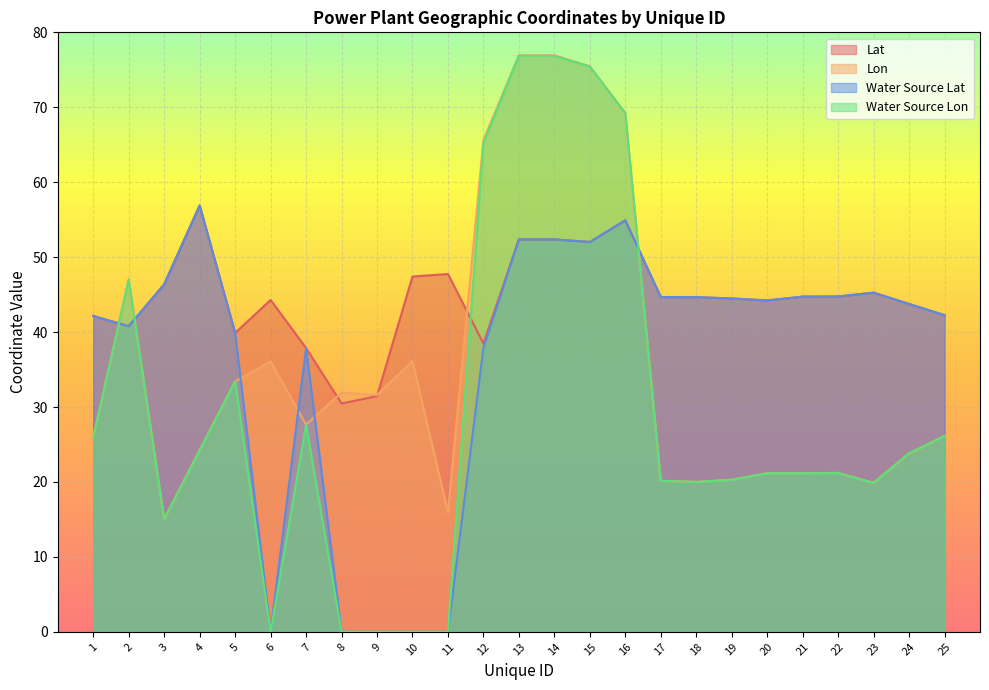

Does the chart display data point markers on the line(s)?

No